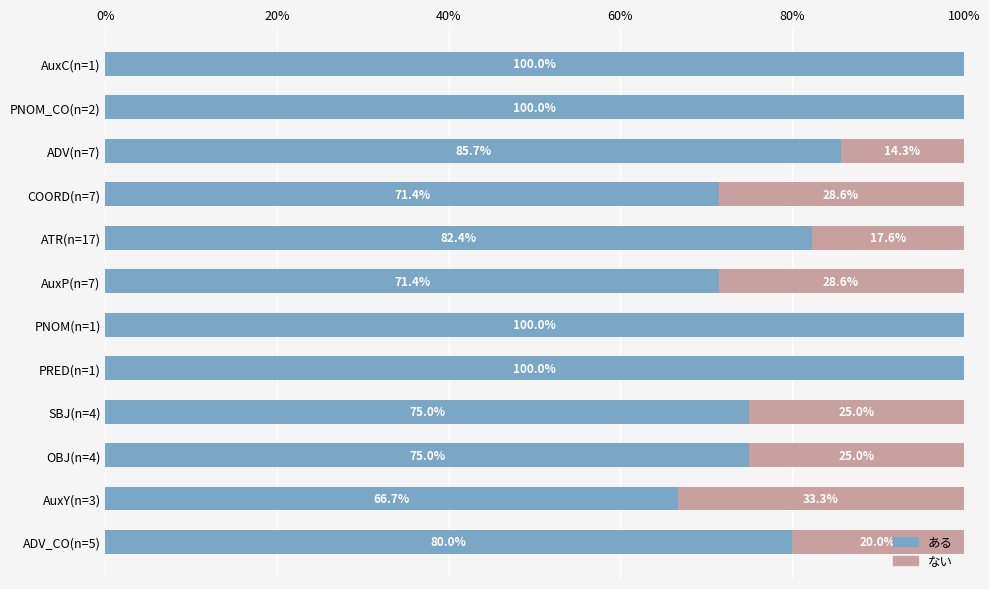

The value of ある at AuxY(n=3) is 66.7. True or false?

True